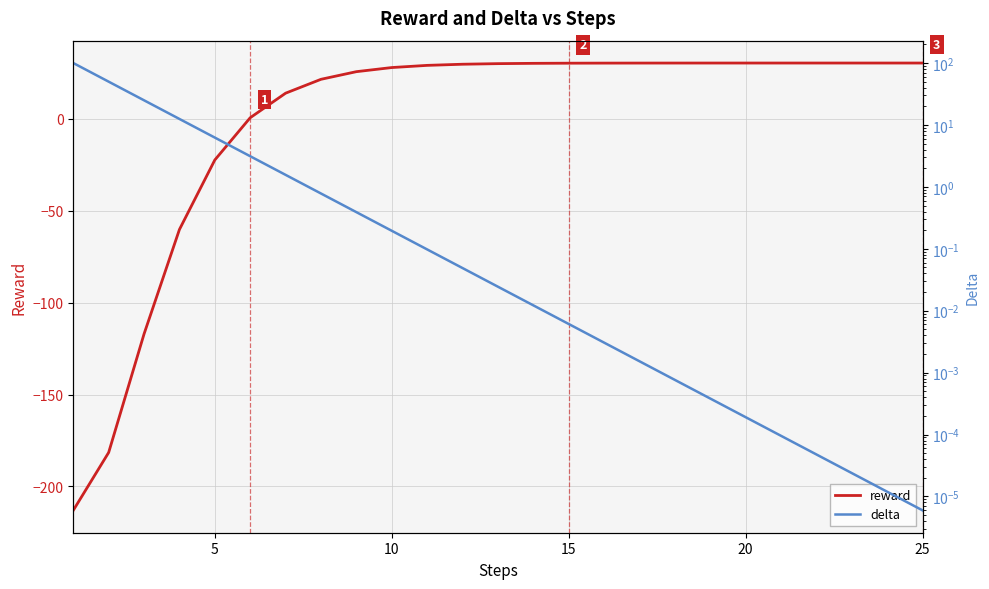

How many data points in reward are above 30?

13